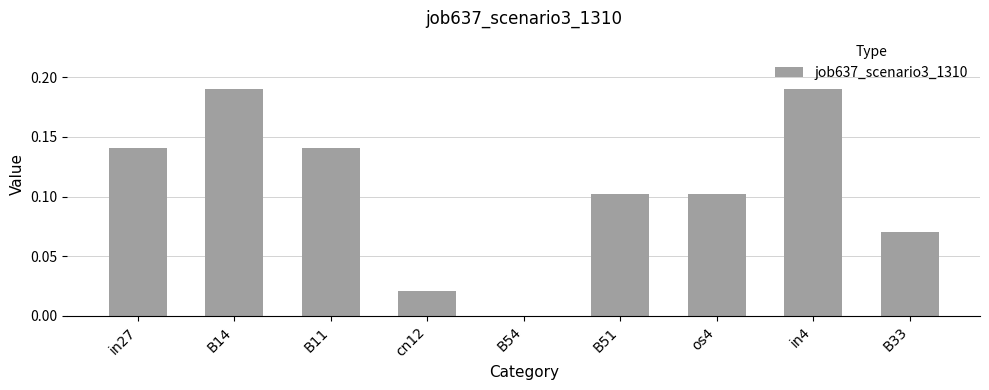

The chart shows a value of 0.0 at B51. True or false?

False